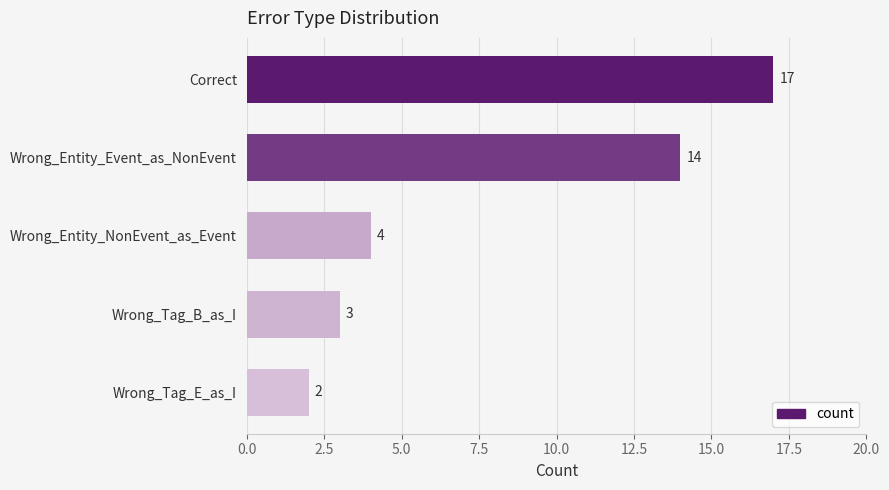

What is the change in value from Correct to Wrong_Tag_B_as_I?

-14